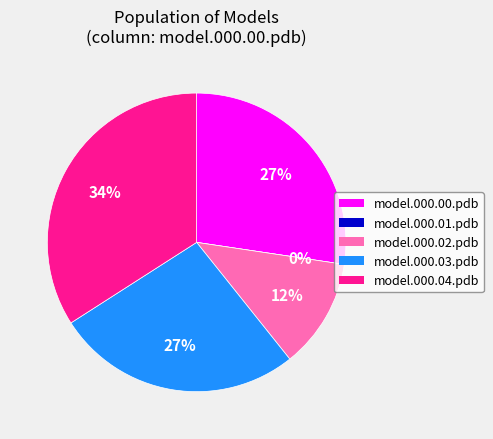

What percentage is the model.000.03.pdb slice, to the nearest percent?

27%